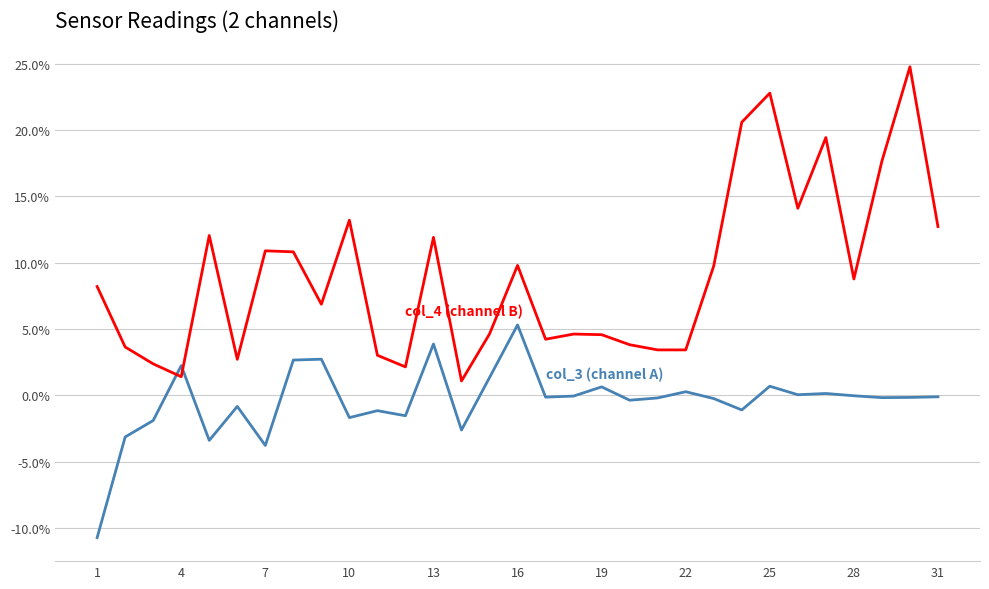

What is the maximum value shown in the chart?

24.8